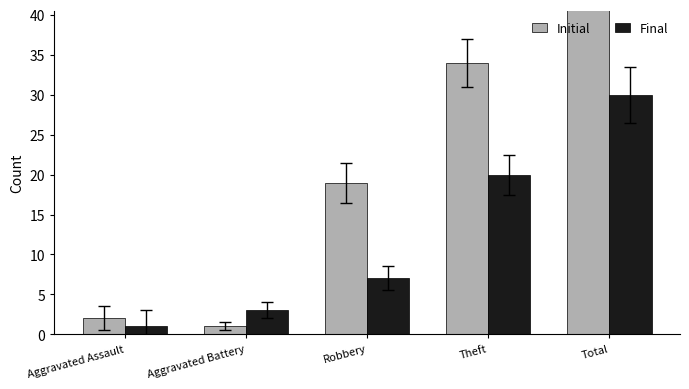

Reading right to left, what are all the values shown in this chart?

Initial: Total=56	Theft=34	Robbery=19	Aggravated Battery=1	Aggravated Assault=2
Final: Total=30	Theft=20	Robbery=7	Aggravated Battery=3	Aggravated Assault=1